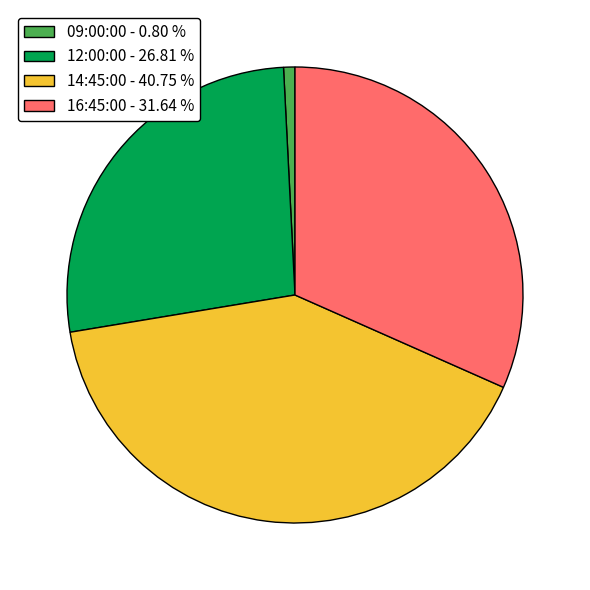

Which has a higher value, 09:00:00 or 14:45:00?

14:45:00